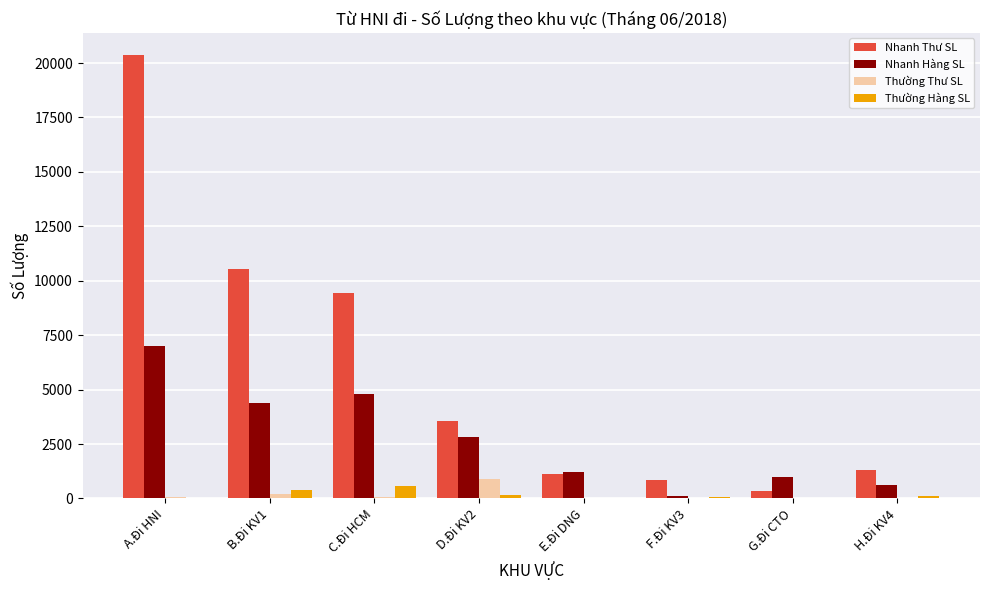

Is it true that Thường Thư SL equals 877 at D.Đi KV2?

True